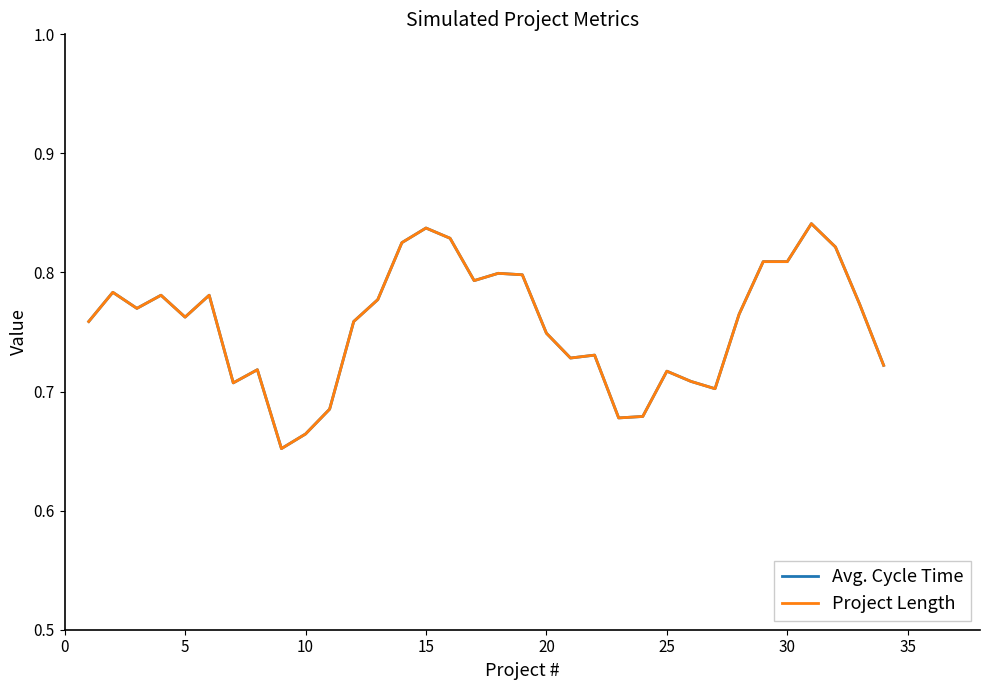

How many categories are shown in the chart?

34